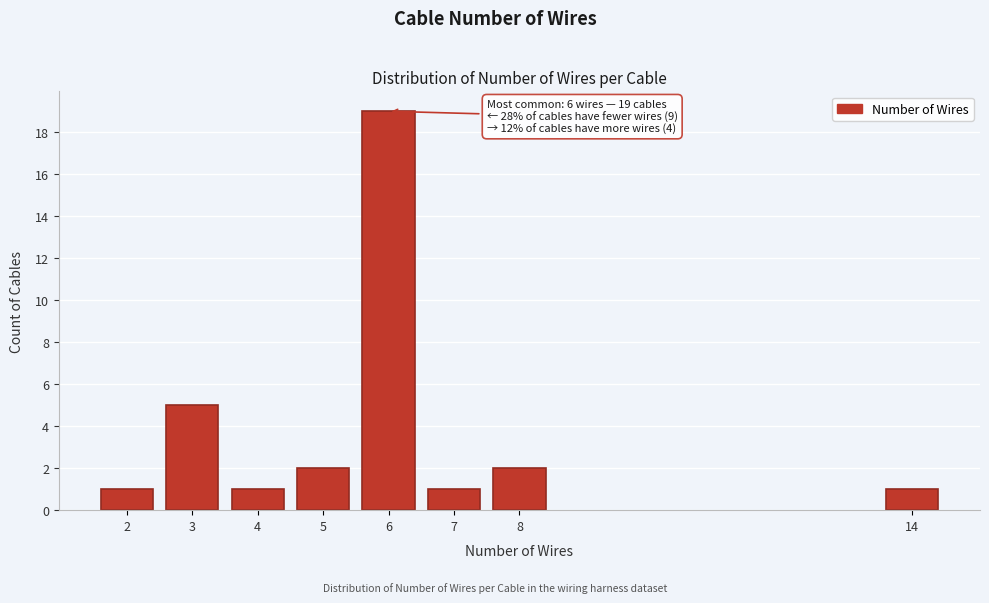

Reading left to right, what are all the values shown in this chart?

2=1	3=5	4=1	5=2	6=19	7=1	8=2	14=1